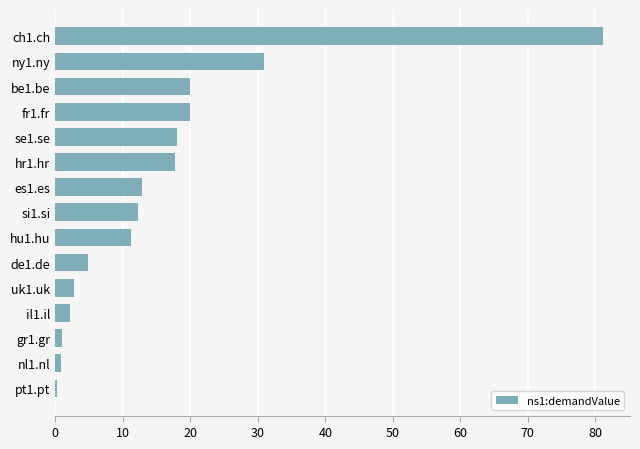

Which label corresponds to the largest value in the chart?

ch1.ch